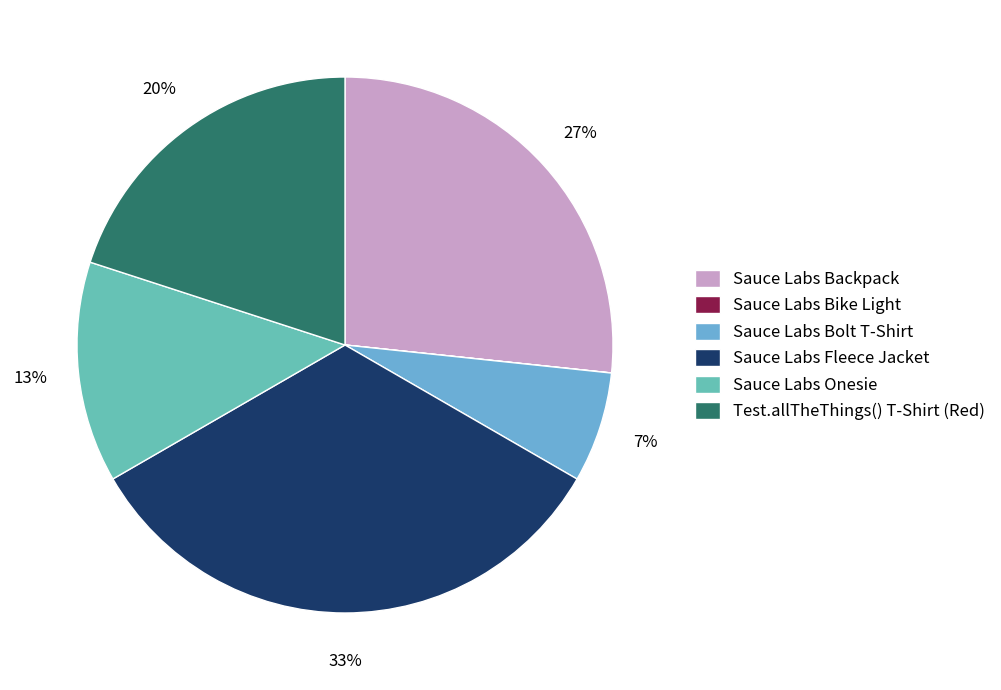

What portion of the pie excludes Sauce Labs Bolt T-Shirt?

93.3%